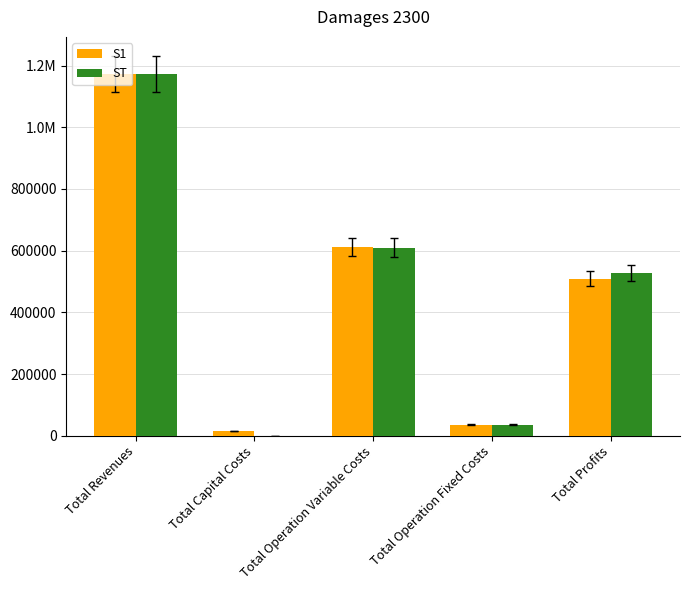

What is the label of the 5th bar from the right?

Total Revenues